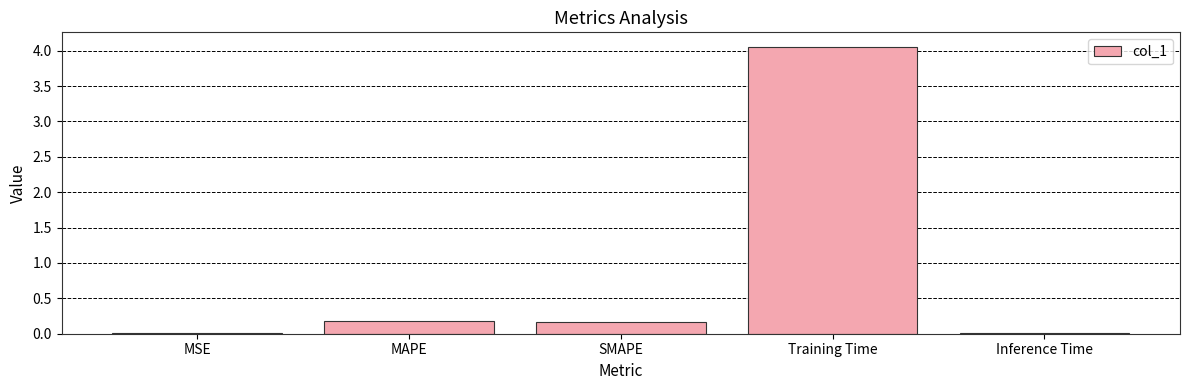

Does the chart contain stacked bars?

No